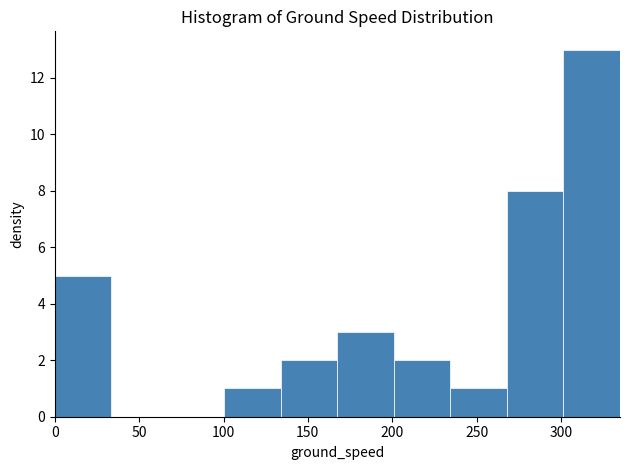

How tall is the bar that spans 167.5 to 201.0 on the x-axis? Neither the bar edges nor the heights are printed on the chart, so give them approximately, as read against the axes.

3